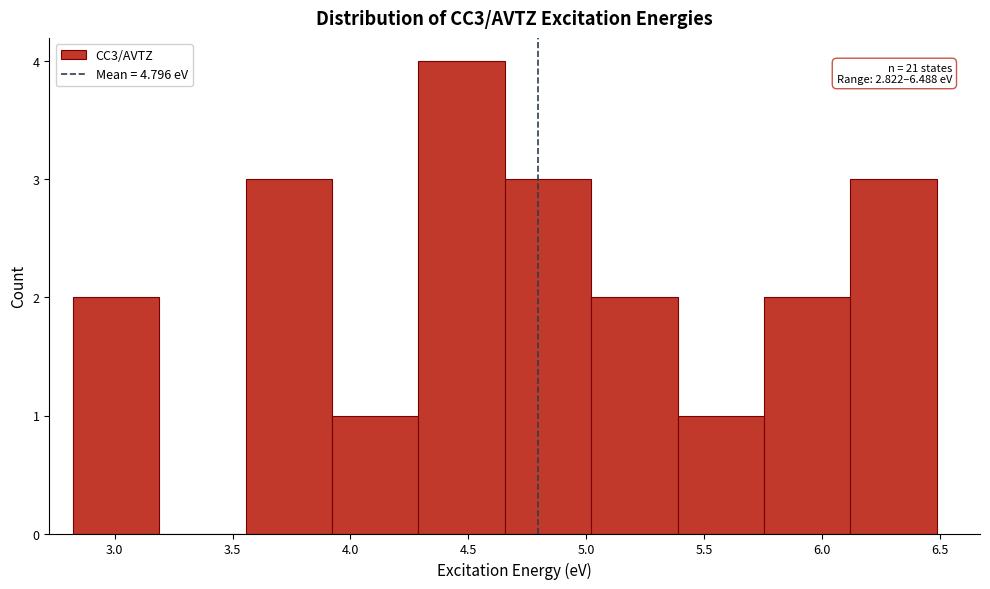

Over which range of the x-axis is the bar tallest?

4.30 to 4.65